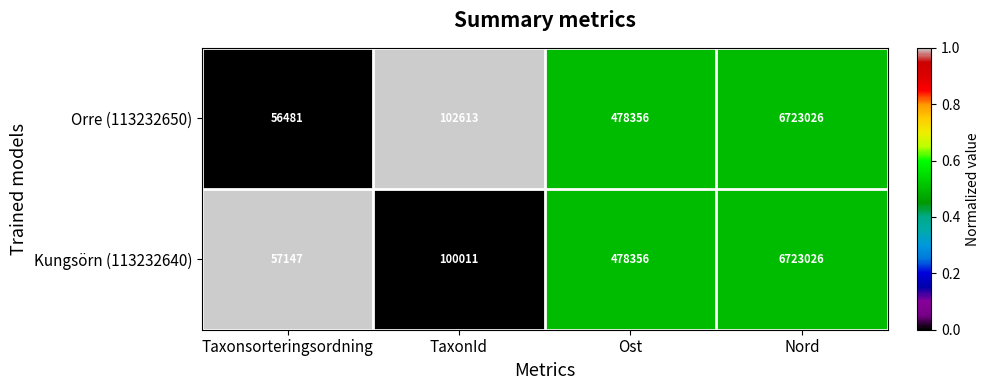

Is the value of Orre (113232650) at Nord greater than the value of Kungsörn (113232640) at Taxonsorteringsordning?

Yes